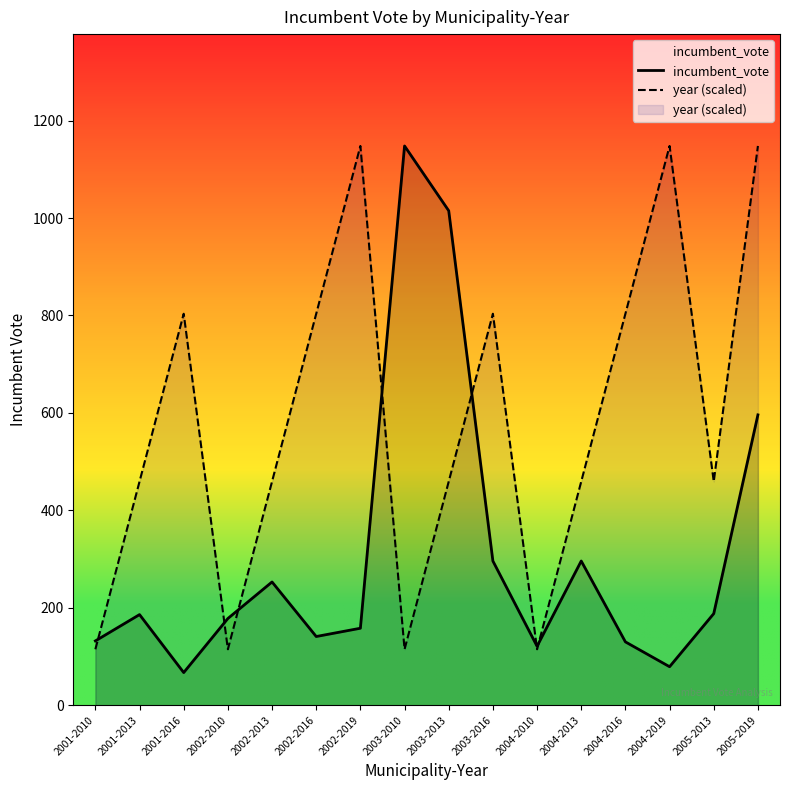

What is the label of the 2nd point from the left?

2001-2013